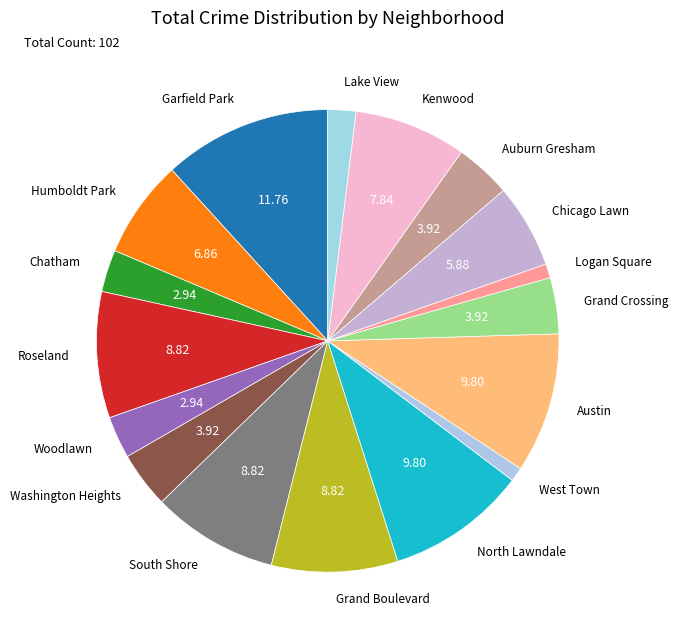

Between Garfield Park and North Lawndale, which is larger?

Garfield Park